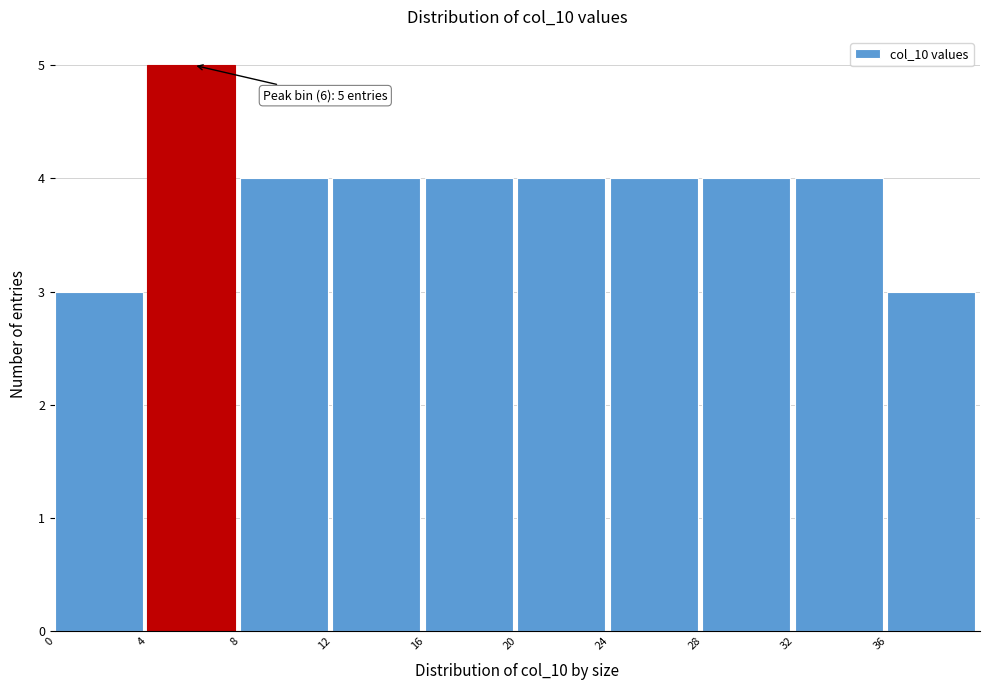

Which range on the x-axis has the tallest bar?

4 to 8